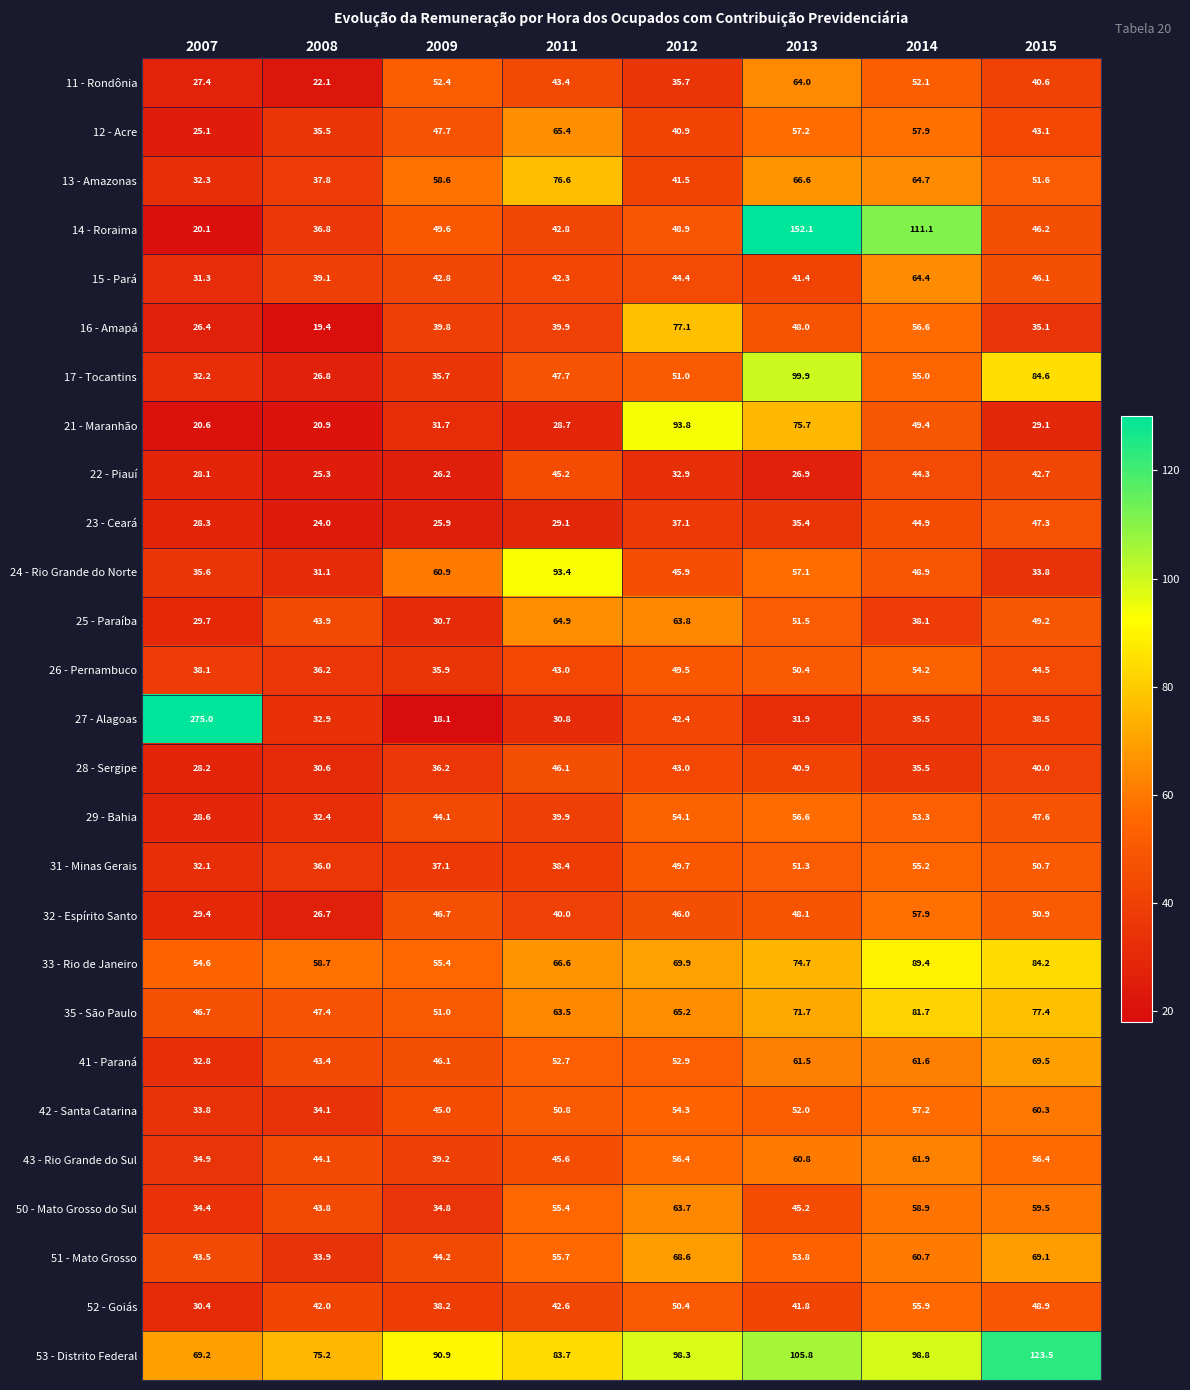

What is the difference between the 21 - Maranhão values at 2014 and 2009?

17.7